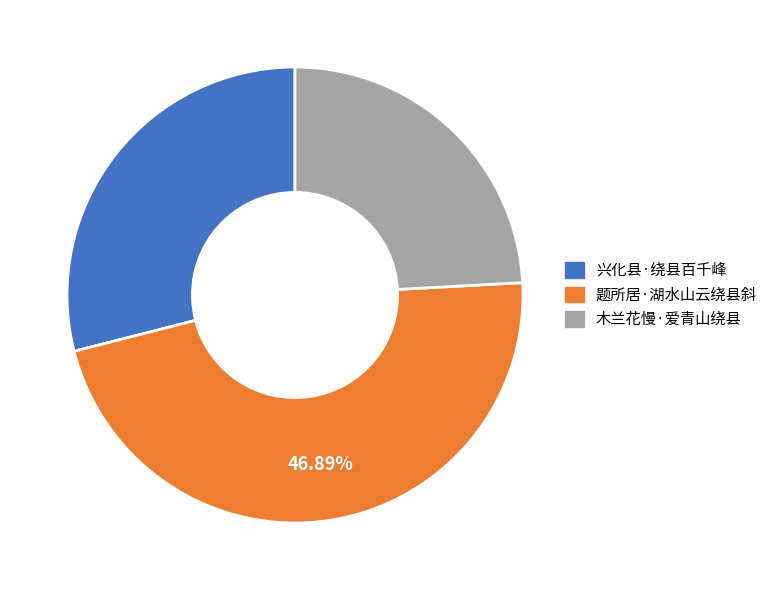

Does any single category account for the majority?

No